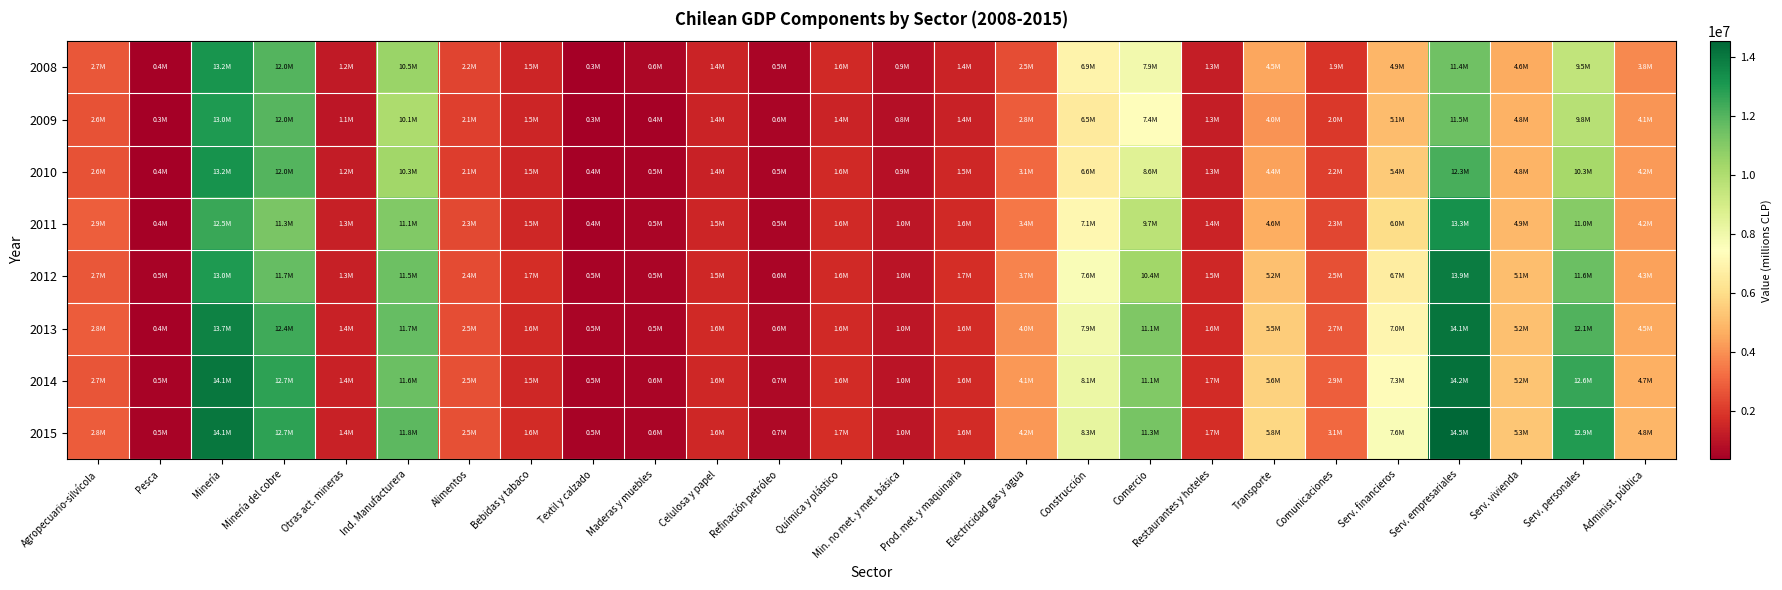

At Minería del cobre, list the series in order from smallest to largest.

2011, 2012, 2009, 2010, 2008, 2013, 2015, 2014